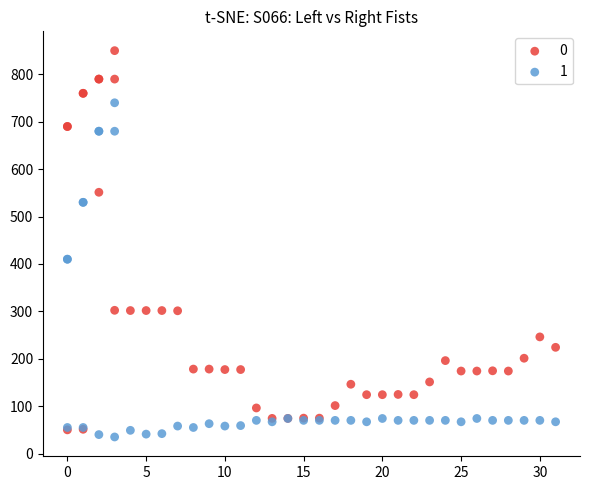

What are all the series names shown in the legend?

0, 1